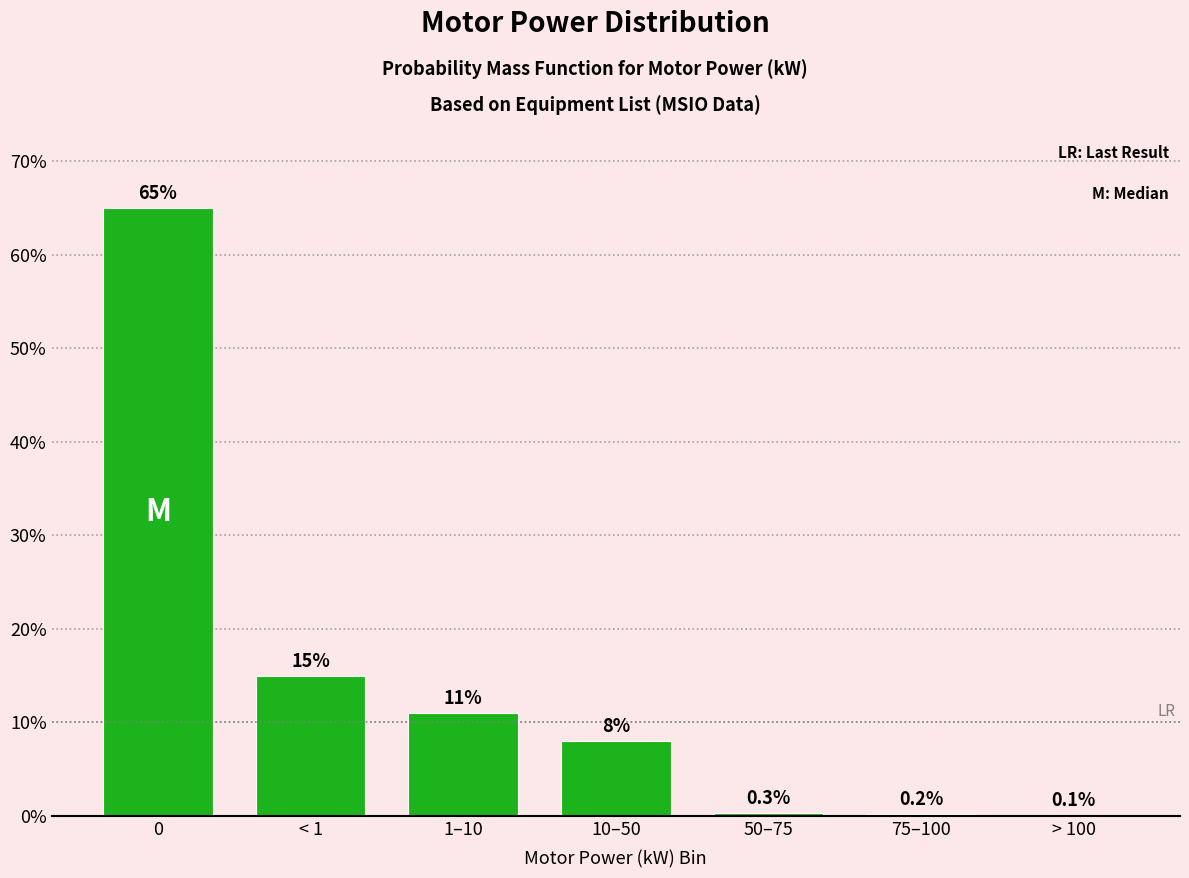

Reading right to left, transcribe all the data shown in this chart.

> 100=0.1	75–100=0.2	50–75=0.3	10–50=8.0	1–10=11.0	< 1=15.0	0=65.0